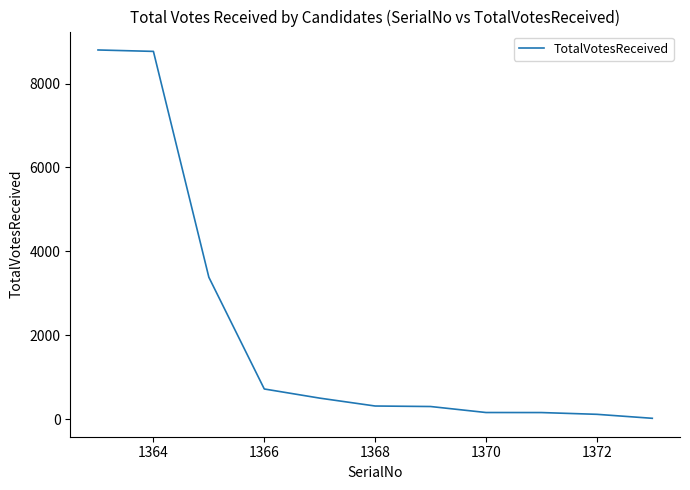

What is the maximum value shown in the chart?

8800